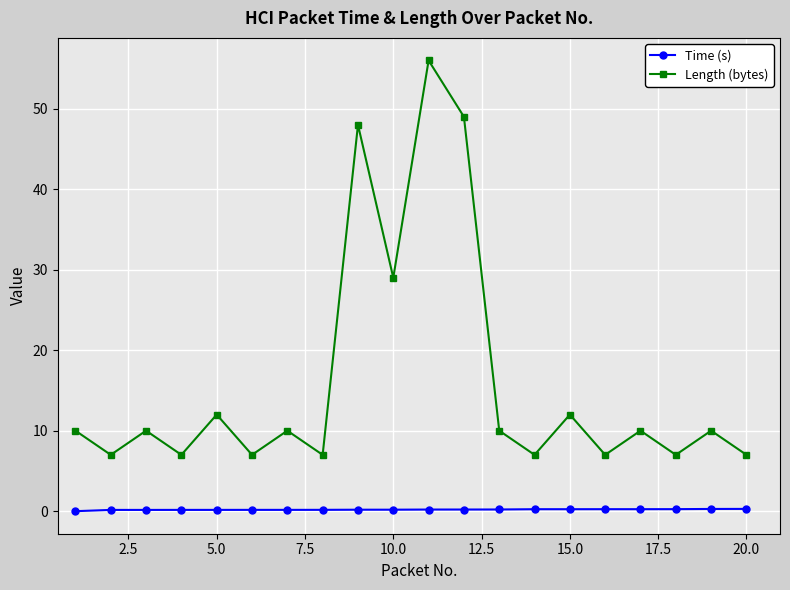

Does the chart have visible grid lines?

Yes